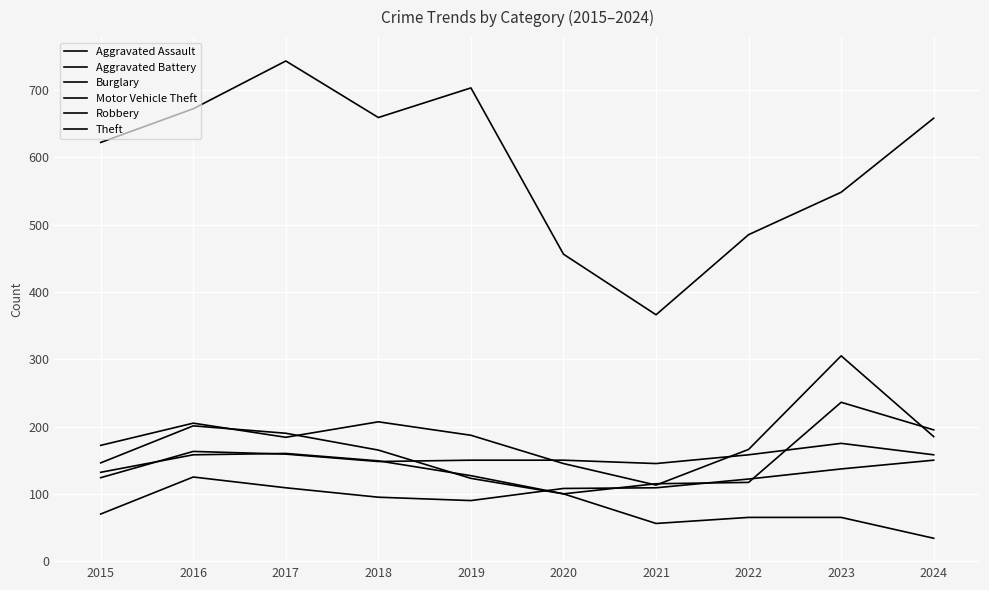

How many lines are shown in the chart?

6